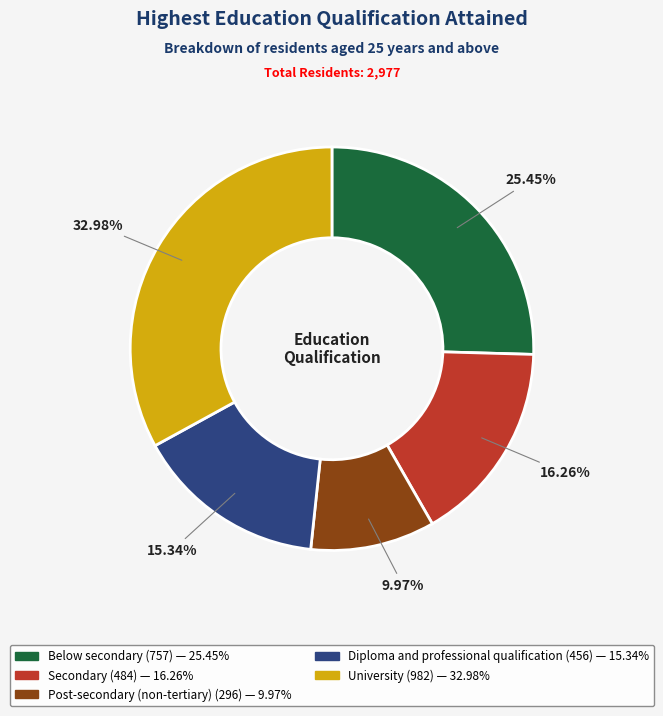

To the nearest percent, what is the combined percentage of Below secondary and Secondary?

42%